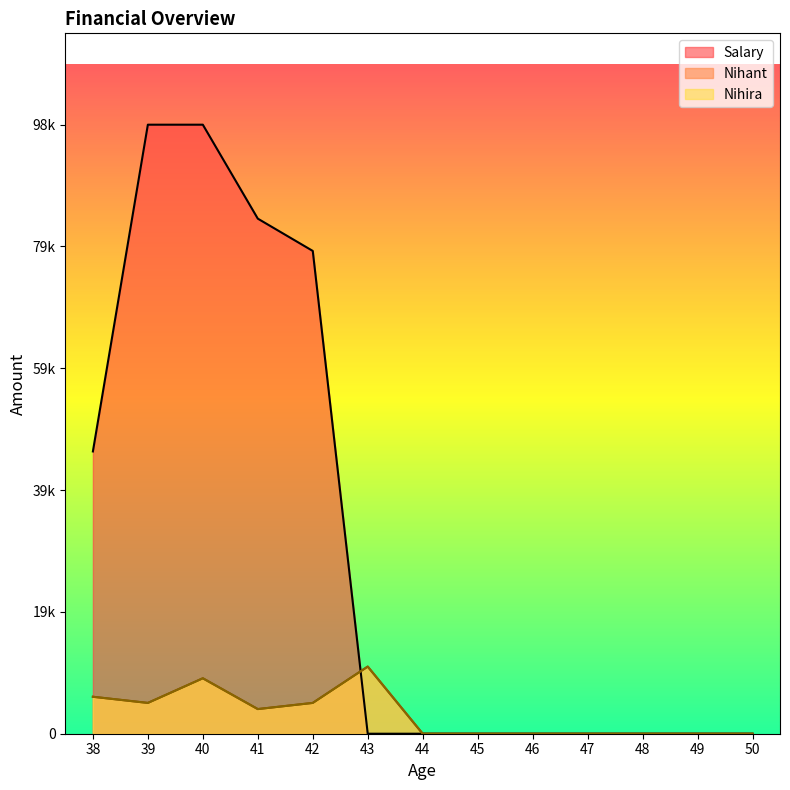

The value of Nihant at 46 is 0. True or false?

True